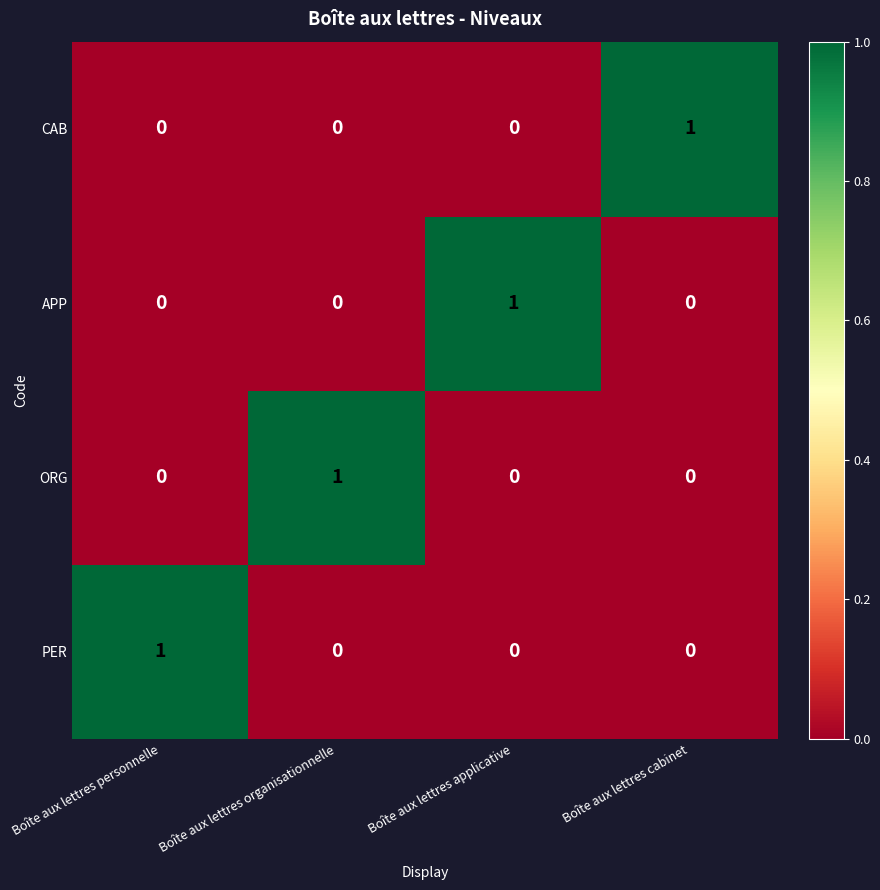

At how many categories does at least one series exceed 0?

4